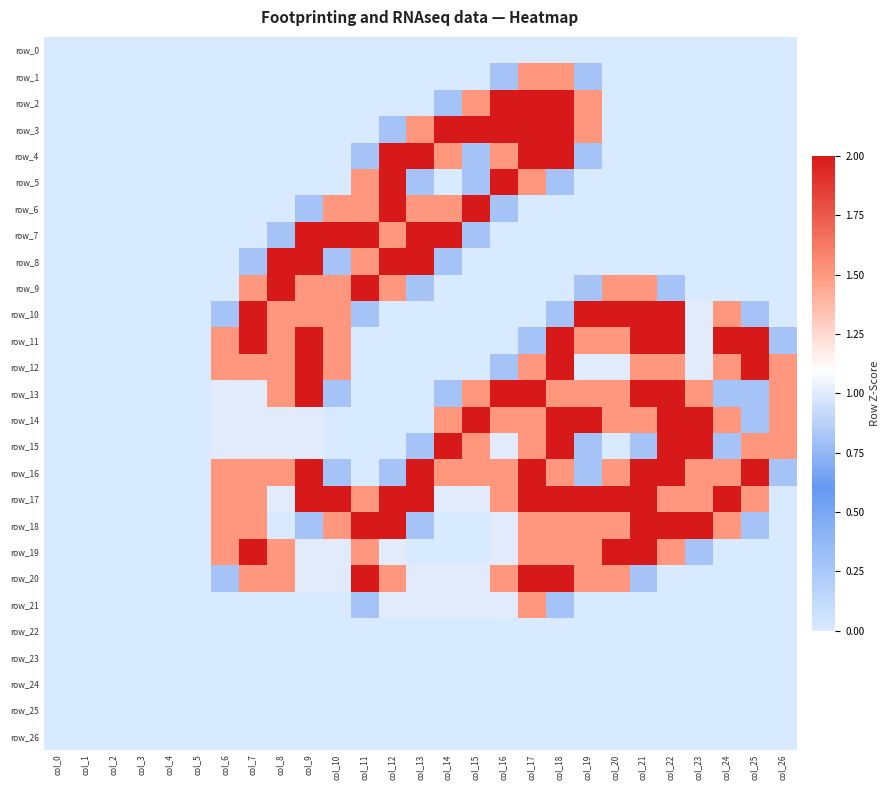

What is the spread (max minus min) of values at col_11?

2.0